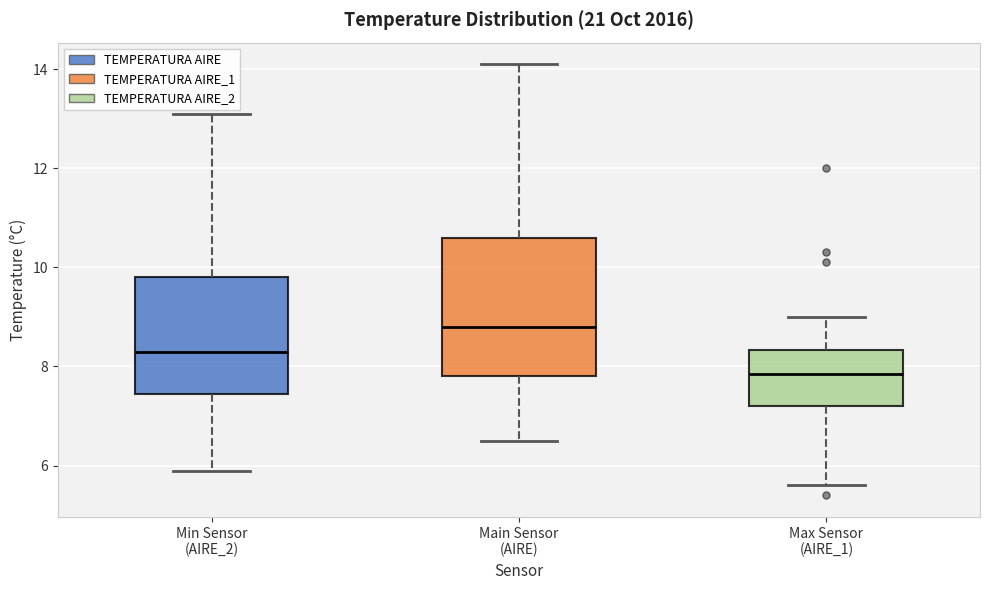

Reading left to right, read every box against the y-axis: the position of its median line, the range the box covers, and the ends of its whiskers. The values are not printed on the chart, so give them approximately, as read against the axis.

Min Sensor (AIRE_2): median 8.4, box 7.4 to 9.8, whiskers 6.0 to 13.2
Main Sensor (AIRE): median 8.8, box 7.8 to 10.6, whiskers 6.6 to 14.2
Max Sensor (AIRE_1): median 7.8, box 7.2 to 8.4, whiskers 5.6 to 9.0